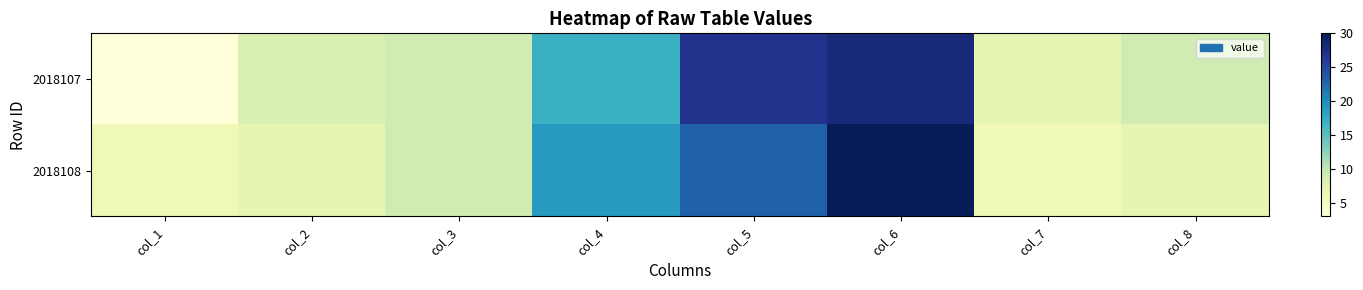

Reading right to left, transcribe all the data shown in this chart.

2018107: col_8=9	col_7=7	col_6=28	col_5=27	col_4=17	col_3=9	col_2=8	col_1=3
2018108: col_8=7	col_7=6	col_6=30	col_5=23	col_4=19	col_3=9	col_2=7	col_1=6